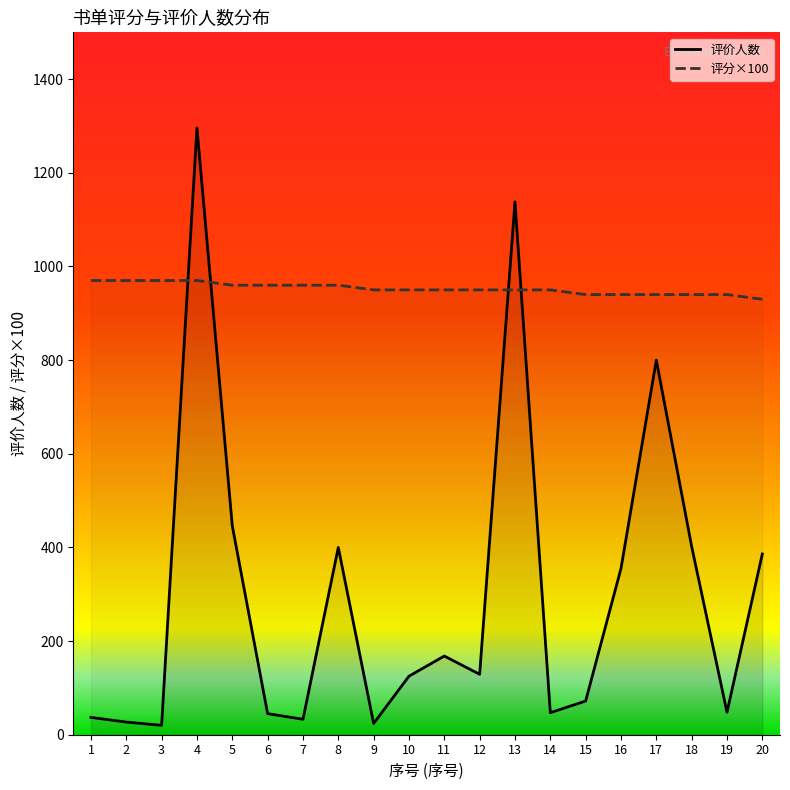

What is the value of the 评分 point at the 11th from the left?

950.0